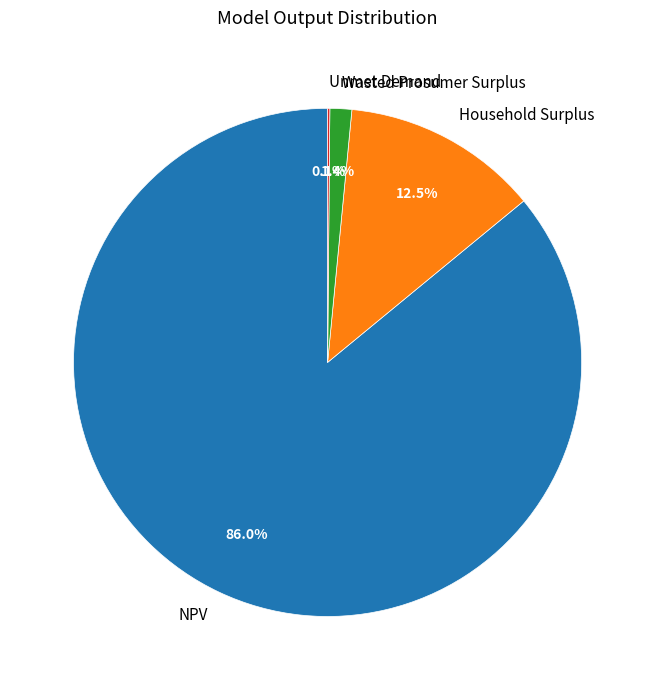

To the nearest percent, what is the average slice percentage?

25%